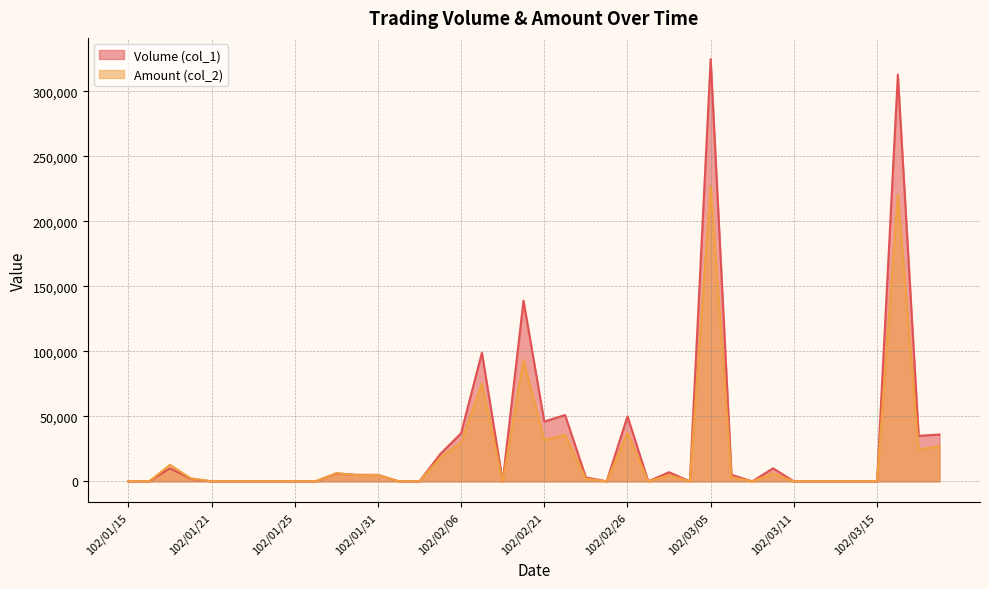

List the series in order of their overall mean, highest first.

Volume (col_1), Amount (col_2)